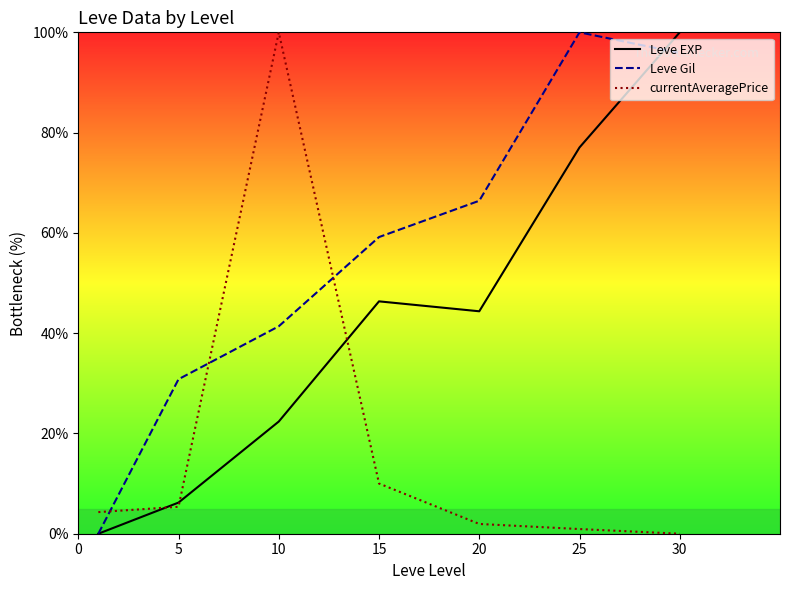

Between 0 and 15, which series saw the biggest shift?

Leve Gil